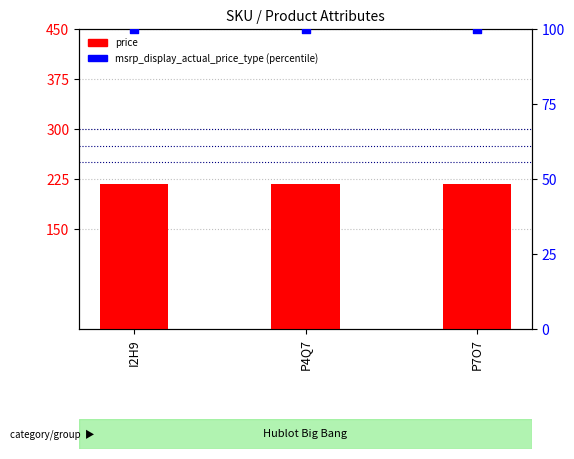

Which series has the largest total across all categories?

price